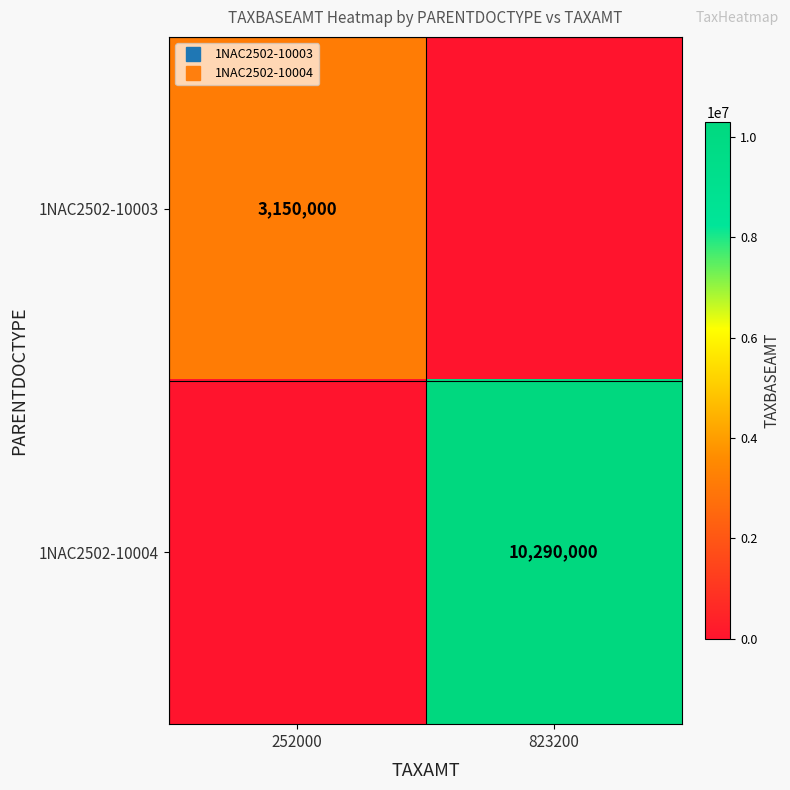

True or false: 1NAC2502-10004 has a value of 0 at 252000.

True